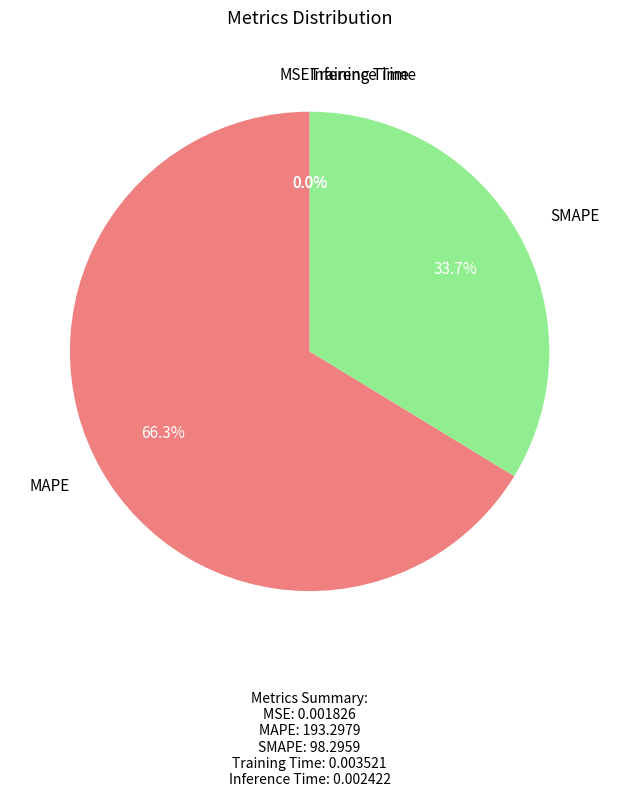

Is it true that SMAPE is 34% of the pie?

True